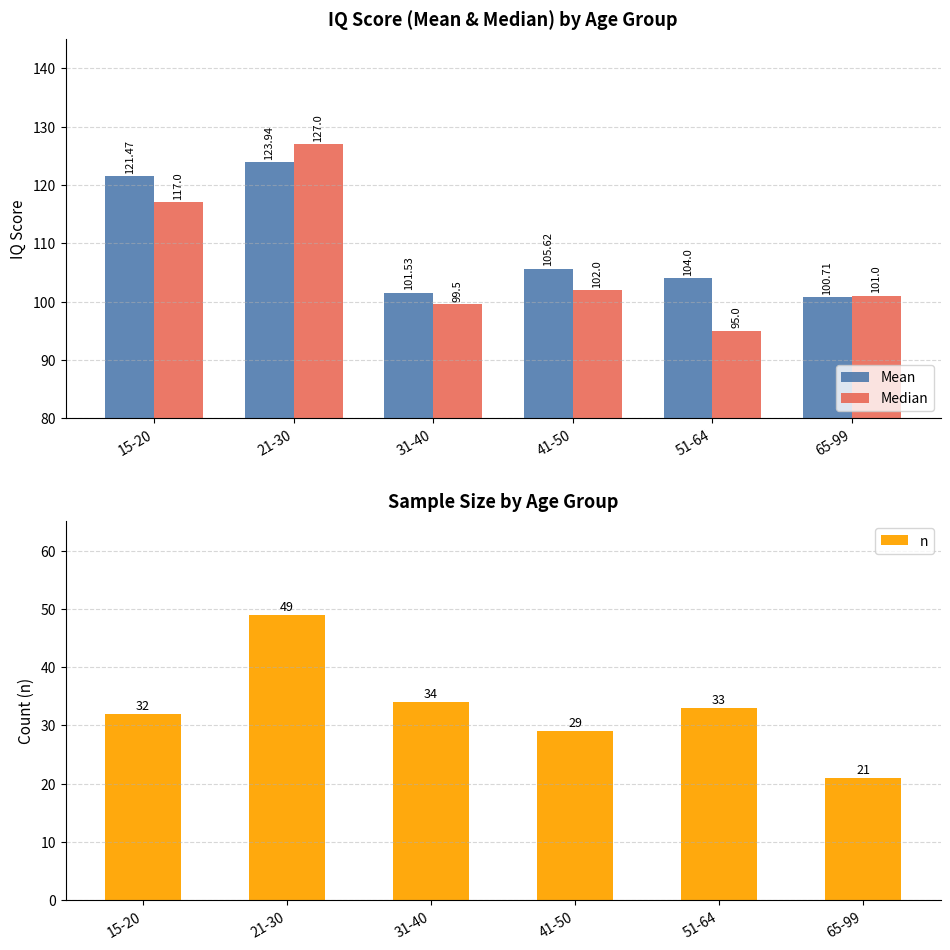

The n series shows 33.0 at 51-64. True or false?

True